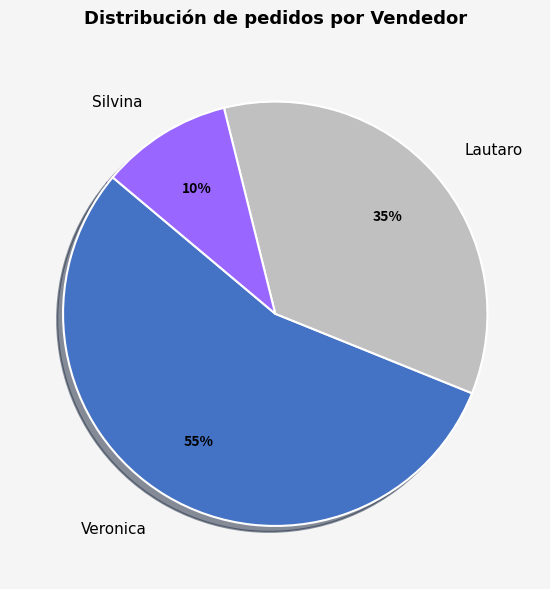

Count the number of slices in the pie.

3